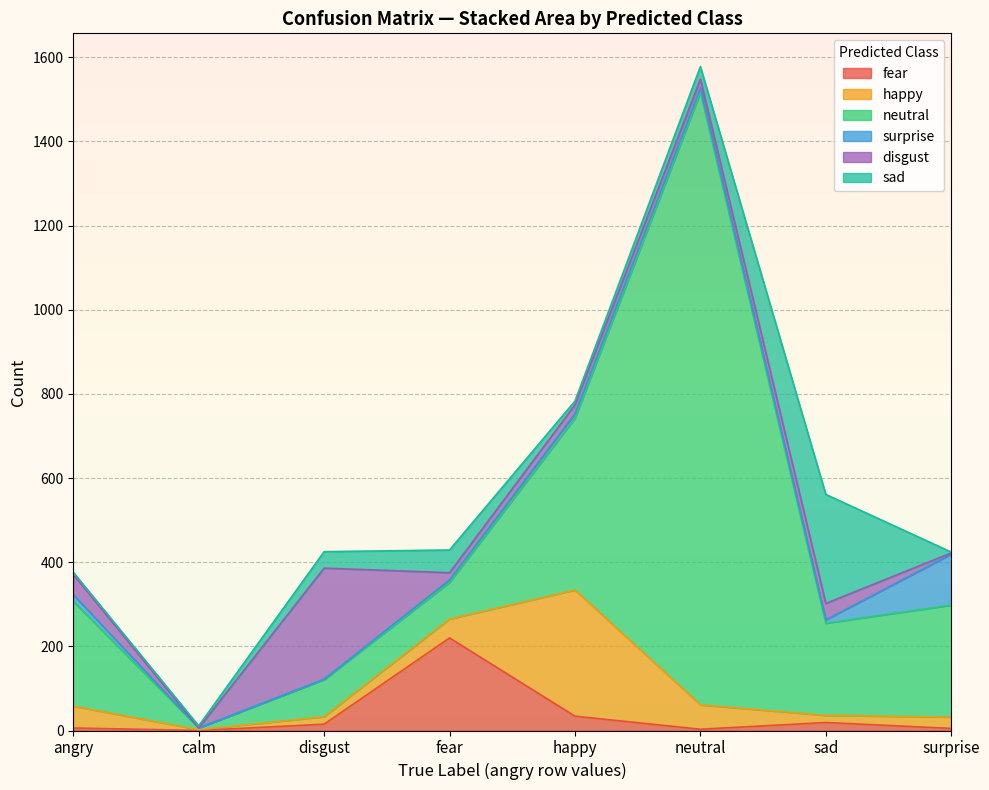

Reading left to right, transcribe all the data shown in this chart.

fear: 6	0	15	220	34	3	19	5
happy: 52	2	18	45	300	58	17	27
neutral: 249	4	88	87	408	1456	219	266
surprise: 16	0	1	6	11	10	8	121
disgust: 48	0	264	17	21	21	39	3
sad: 5	5	39	54	9	30	259	2